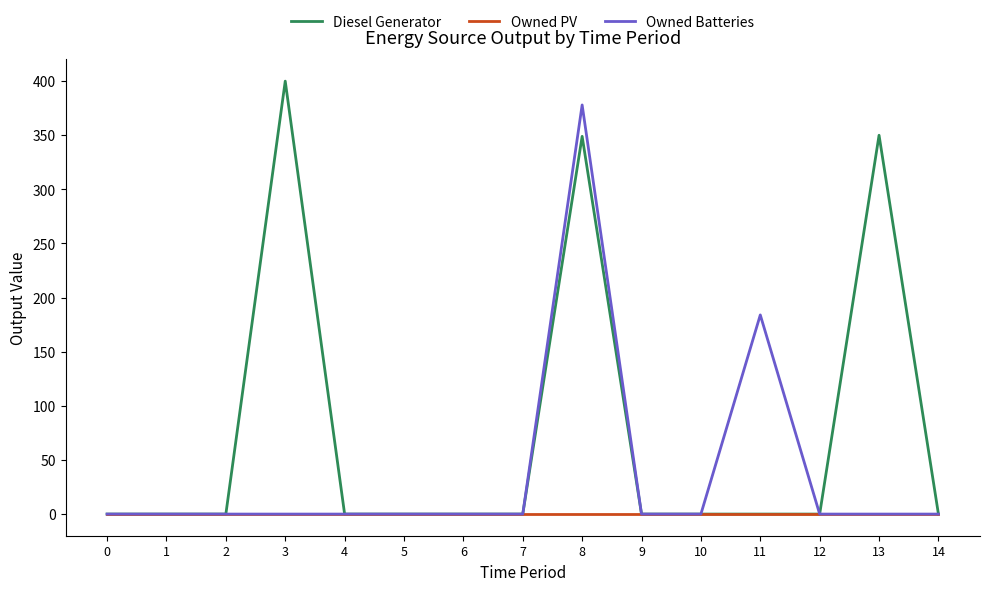

What is the highest value of the Owned Batteries series?

378